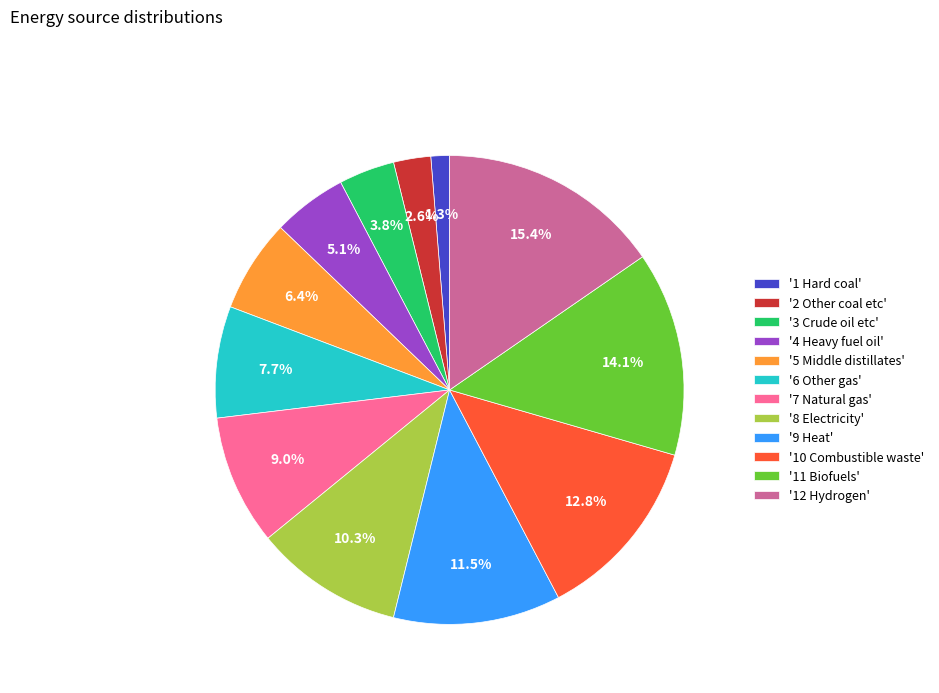

How many slices are in this pie chart?

12